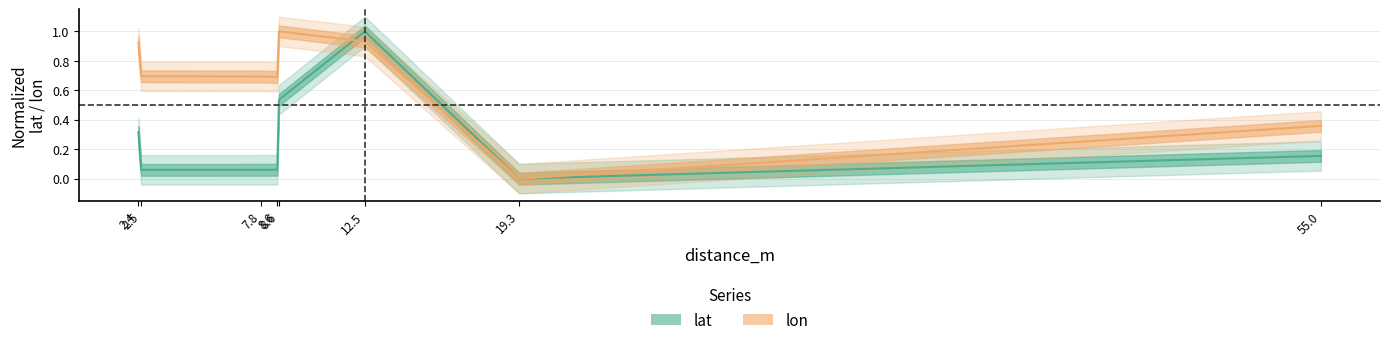

True or false: lat has more than 1 interior local peaks.

False